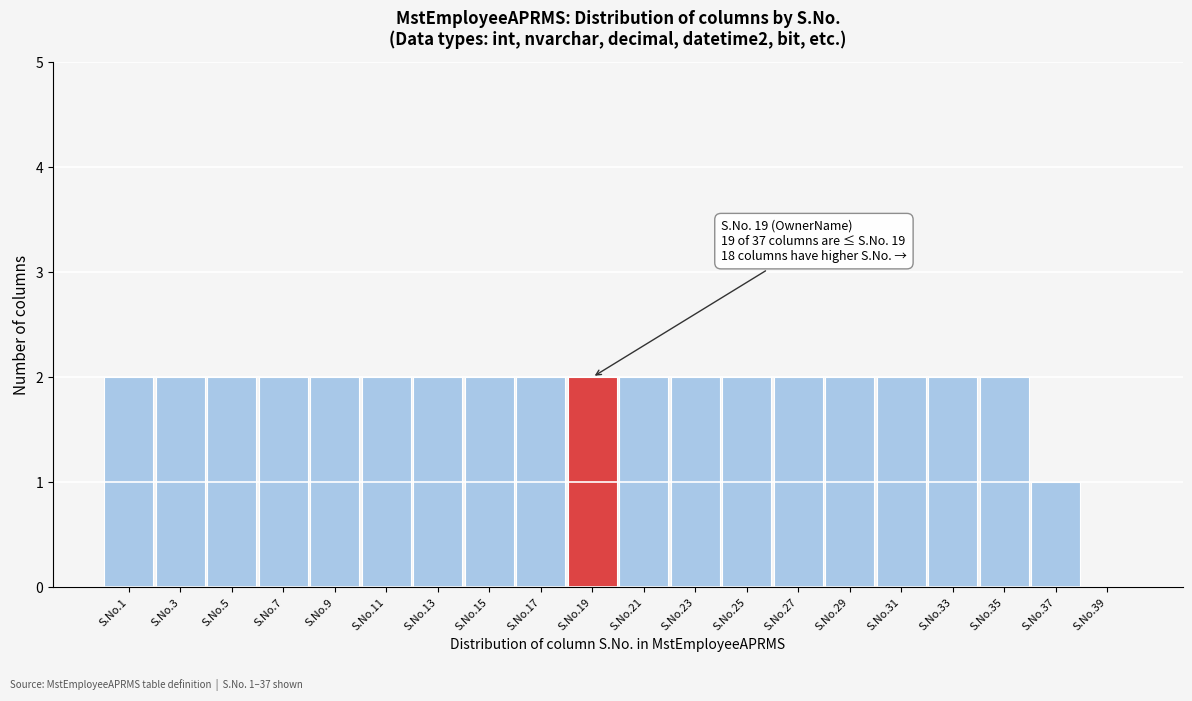

Reading right to left, extract all data points from this chart.

S.No.39=0	S.No.37=1	S.No.35=2	S.No.33=2	S.No.31=2	S.No.29=2	S.No.27=2	S.No.25=2	S.No.23=2	S.No.21=2	S.No.19=2	S.No.17=2	S.No.15=2	S.No.13=2	S.No.11=2	S.No.9=2	S.No.7=2	S.No.5=2	S.No.3=2	S.No.1=2